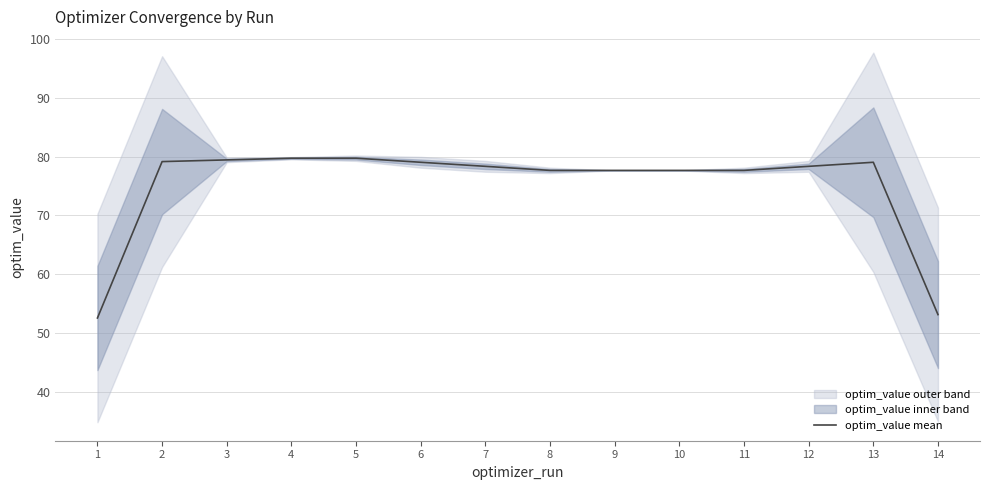

Reading left to right, extract all data points from this chart.

1=52.6	2=79.1	3=79.4	4=79.7	5=79.7	6=79.0	7=78.3	8=77.6	9=77.6	10=77.6	11=77.6	12=78.3	13=79.0	14=53.1